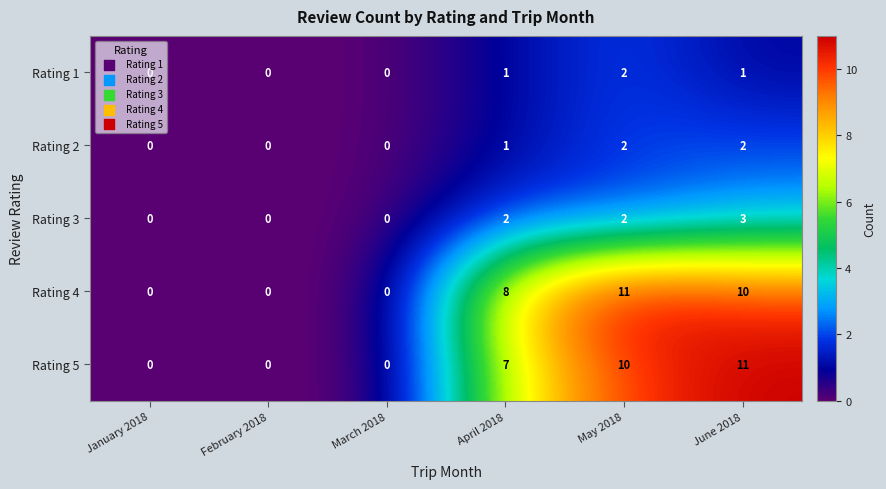

Between January 2018 and June 2018, which series saw the biggest shift?

Rating 5